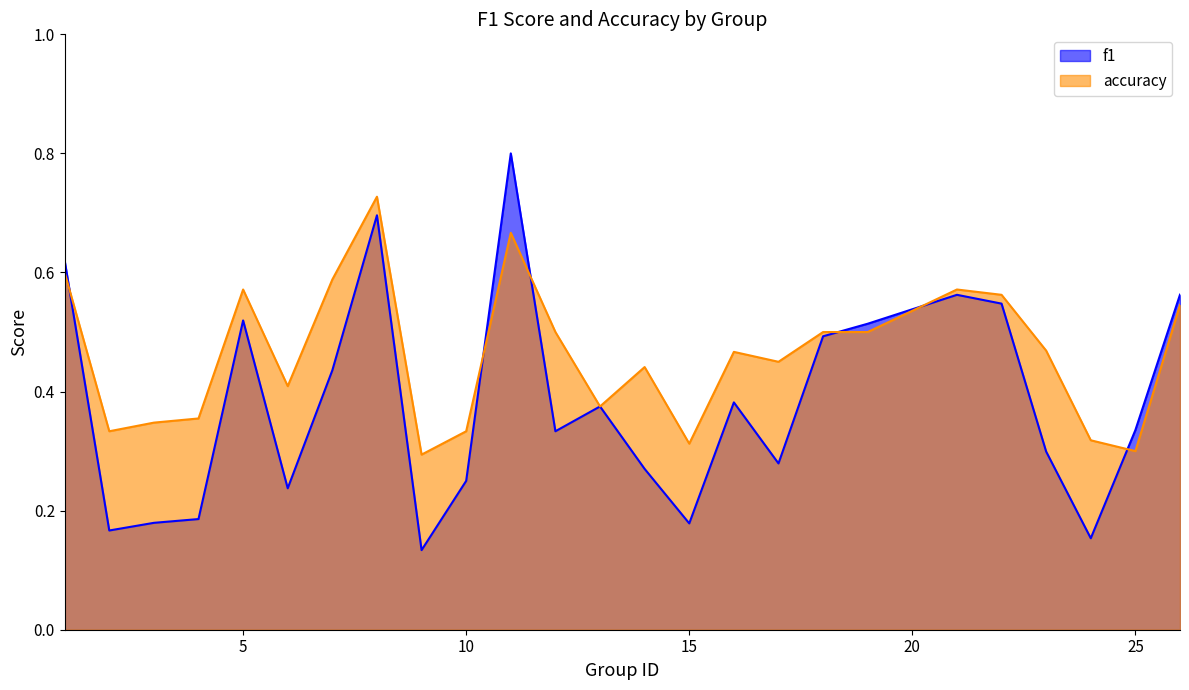

List the series in order of their peak value, highest first.

f1, accuracy